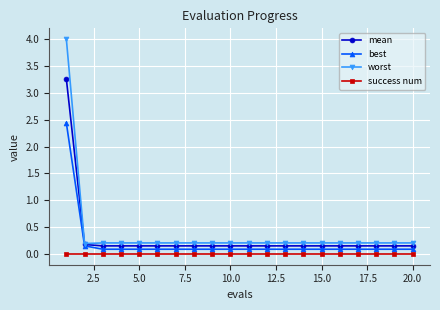

Which series has the largest total across all categories?

worst